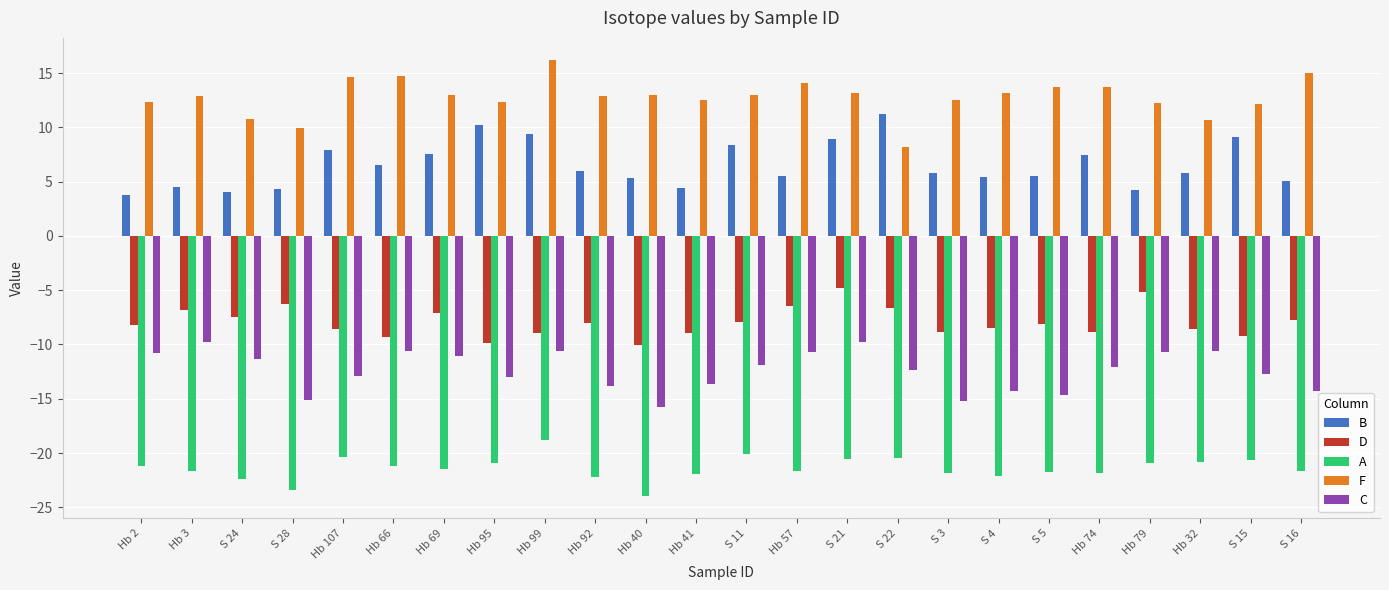

True or false: B has a value of 3.9 at Hb 107.

False